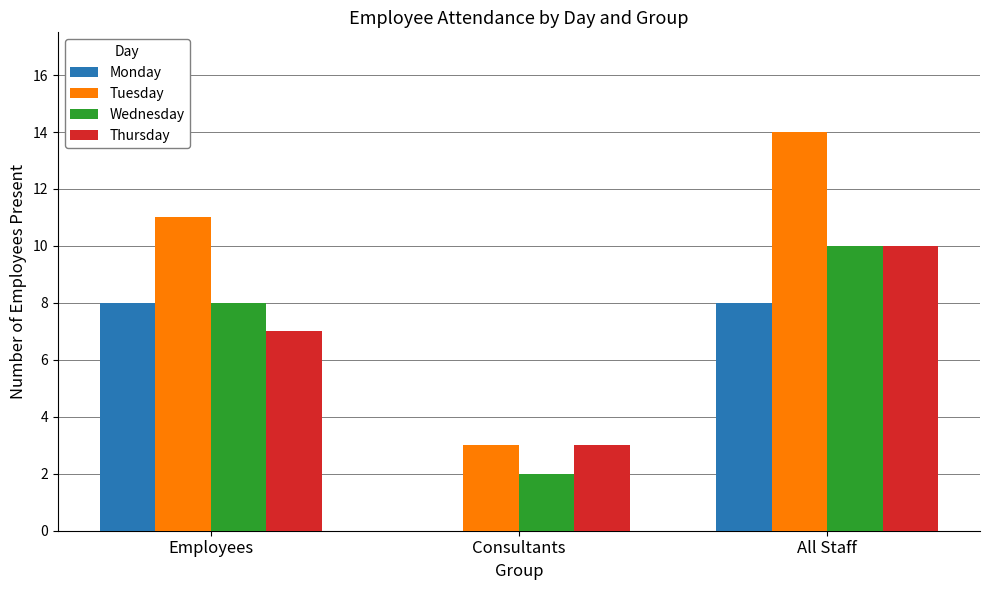

The value of Tuesday at Employees is 6. True or false?

False